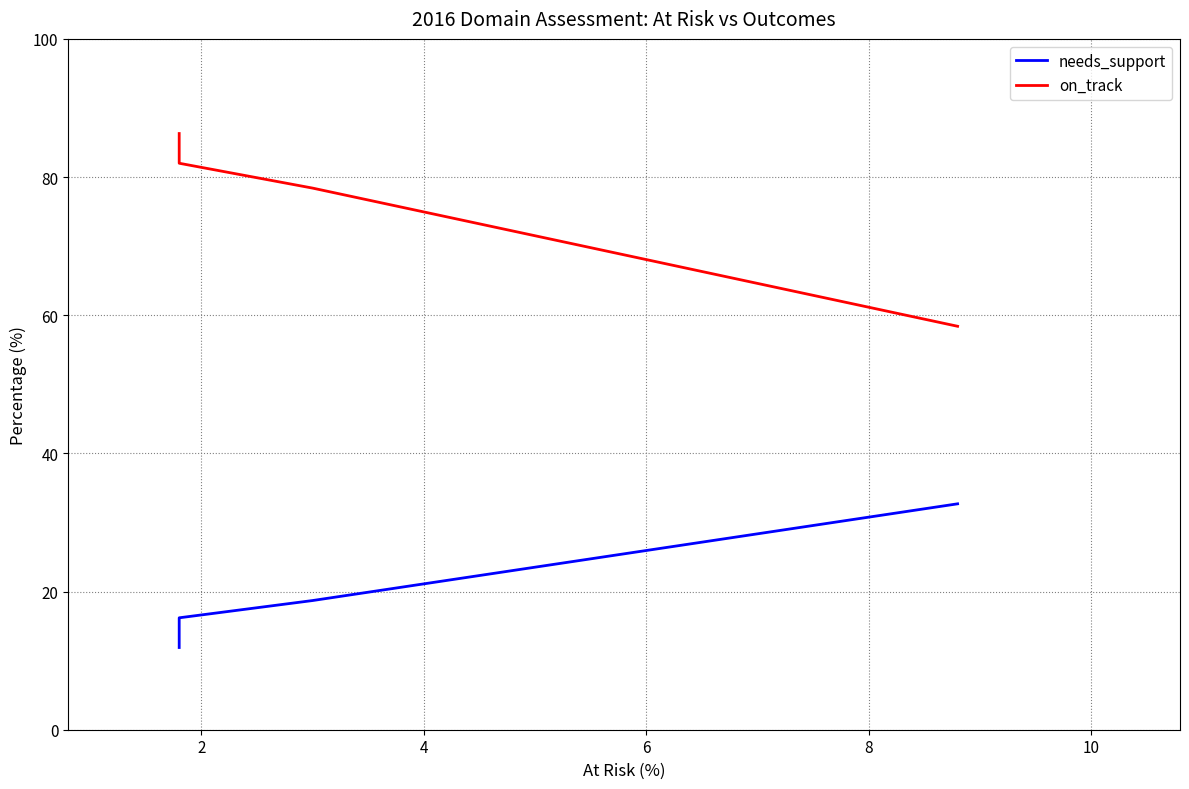

What is the average value of the on_track series?

76.3